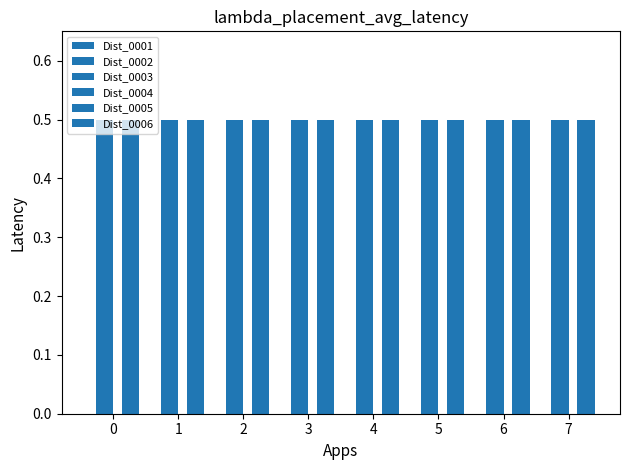

What are all the series names shown in the legend?

Dist_0001, Dist_0002, Dist_0003, Dist_0004, Dist_0005, Dist_0006